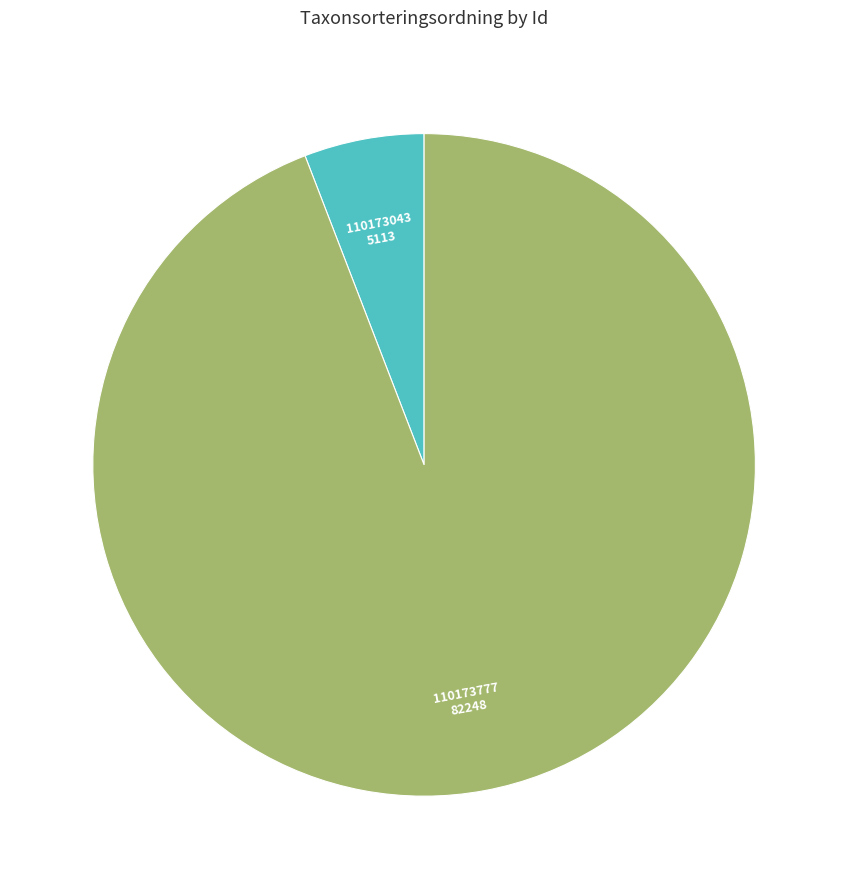

Is there a majority slice in this chart?

Yes